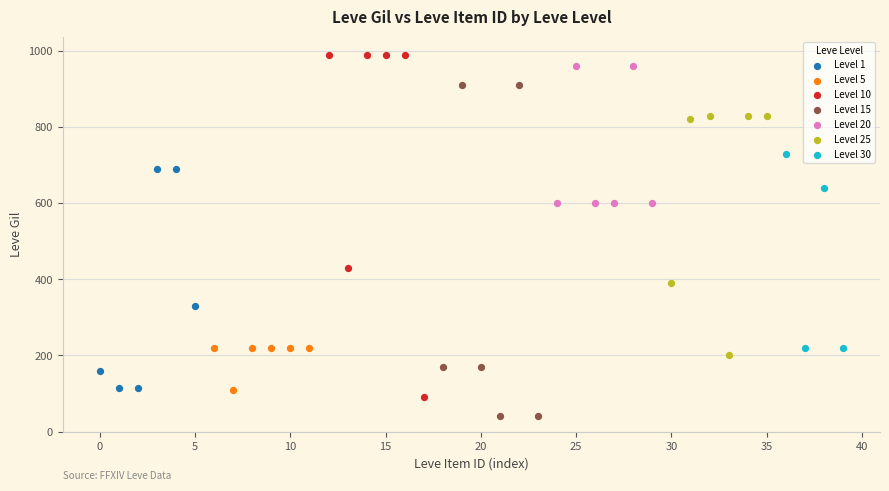

Which series contains the lowest Y value?

Level 15